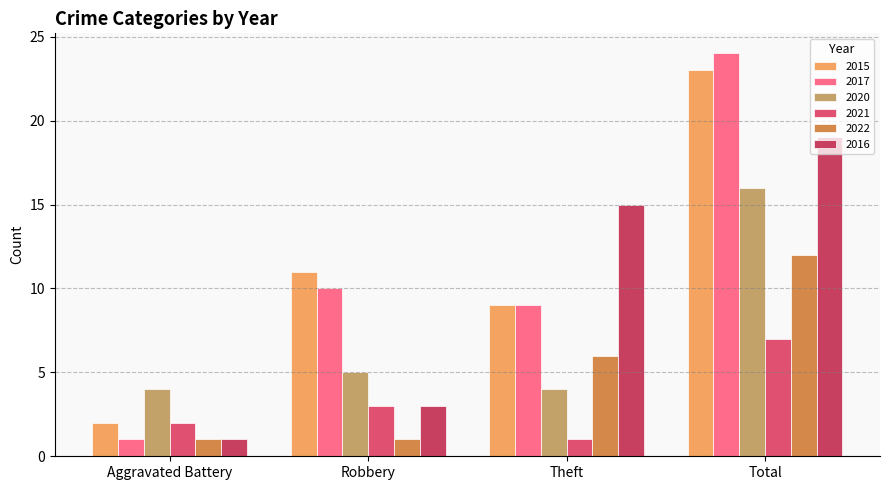

What is the greatest value displayed?

24